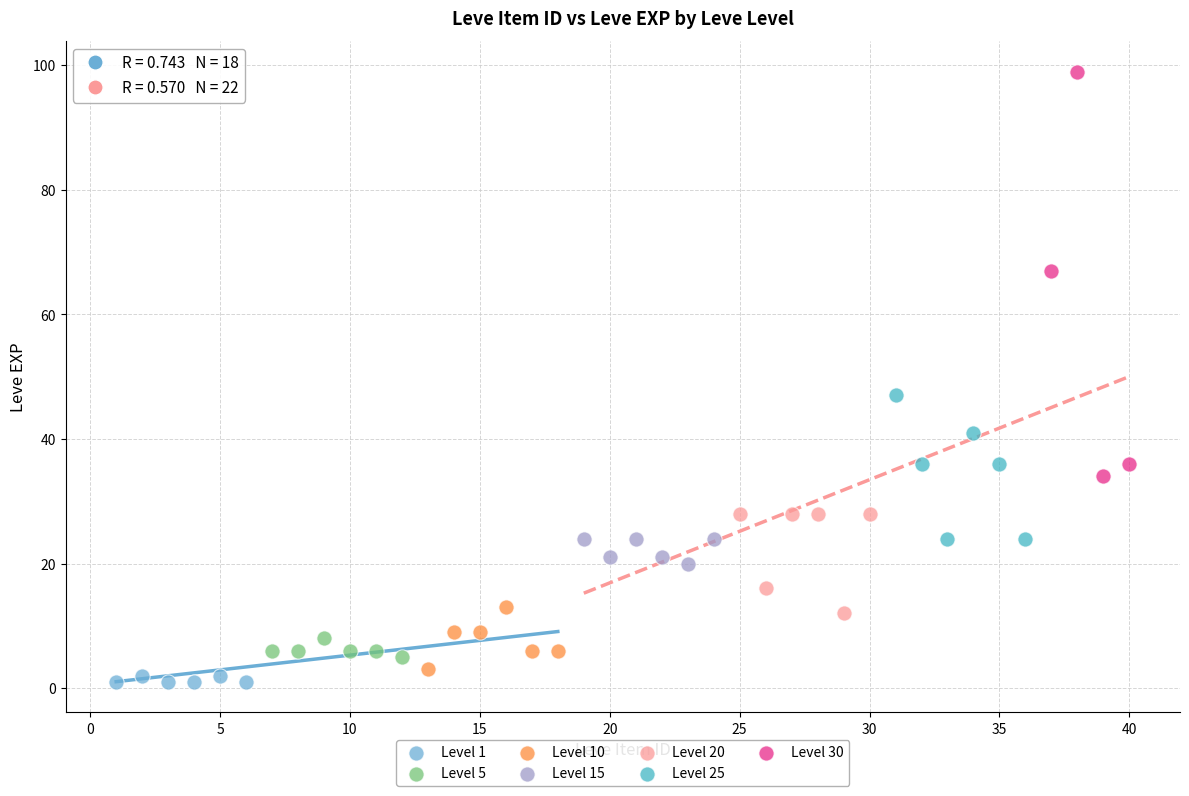

Which series has the largest Y range (max minus min)?

Level 30